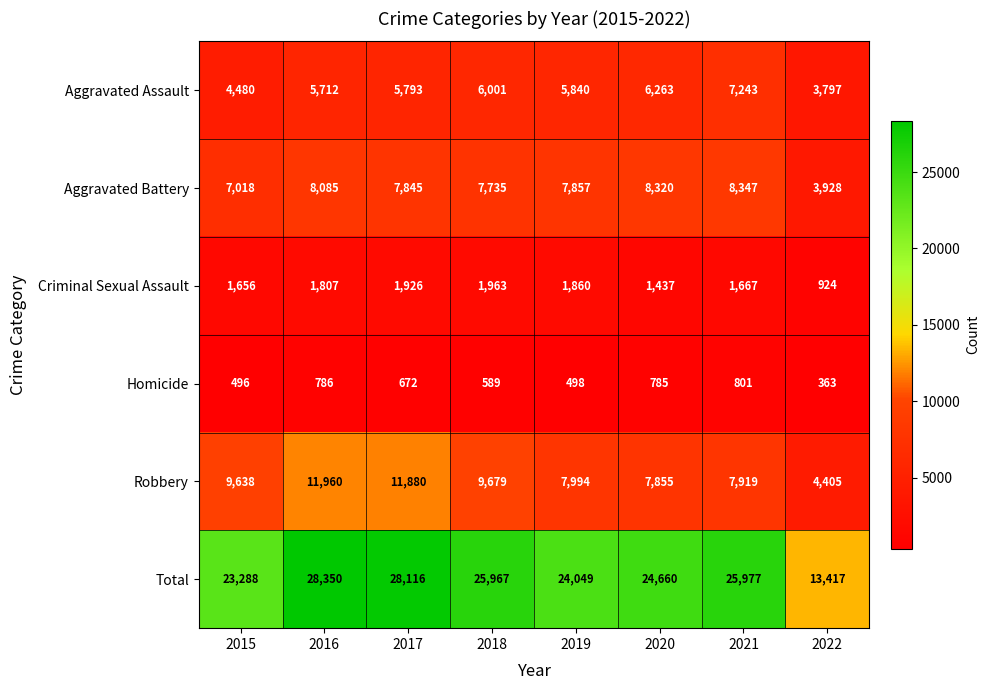

Which category has the highest value in the Aggravated Battery series?

2021